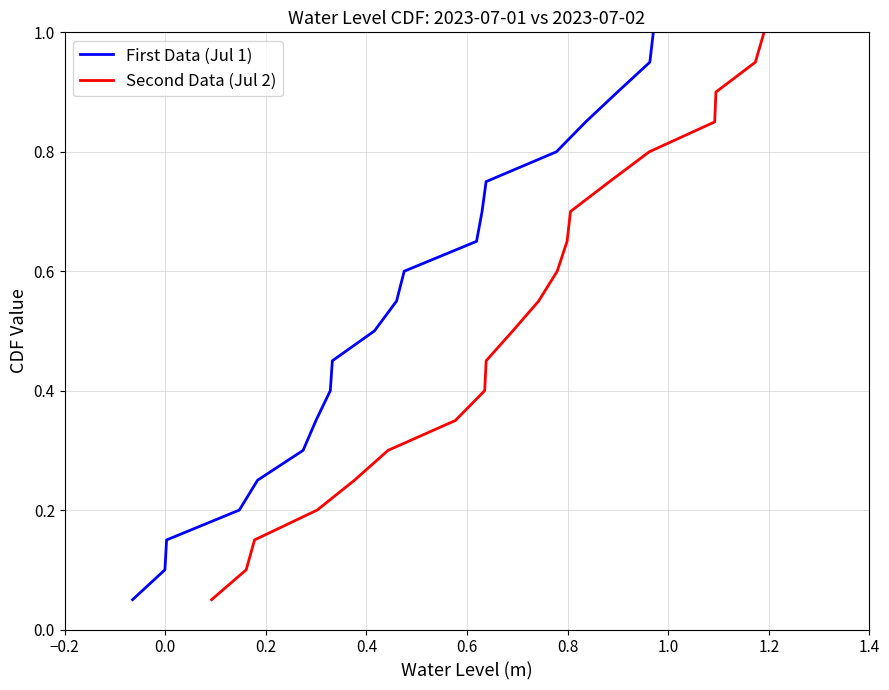

True or false: First Data (Jul 1) has a value of 0.1 at 0.2.

True